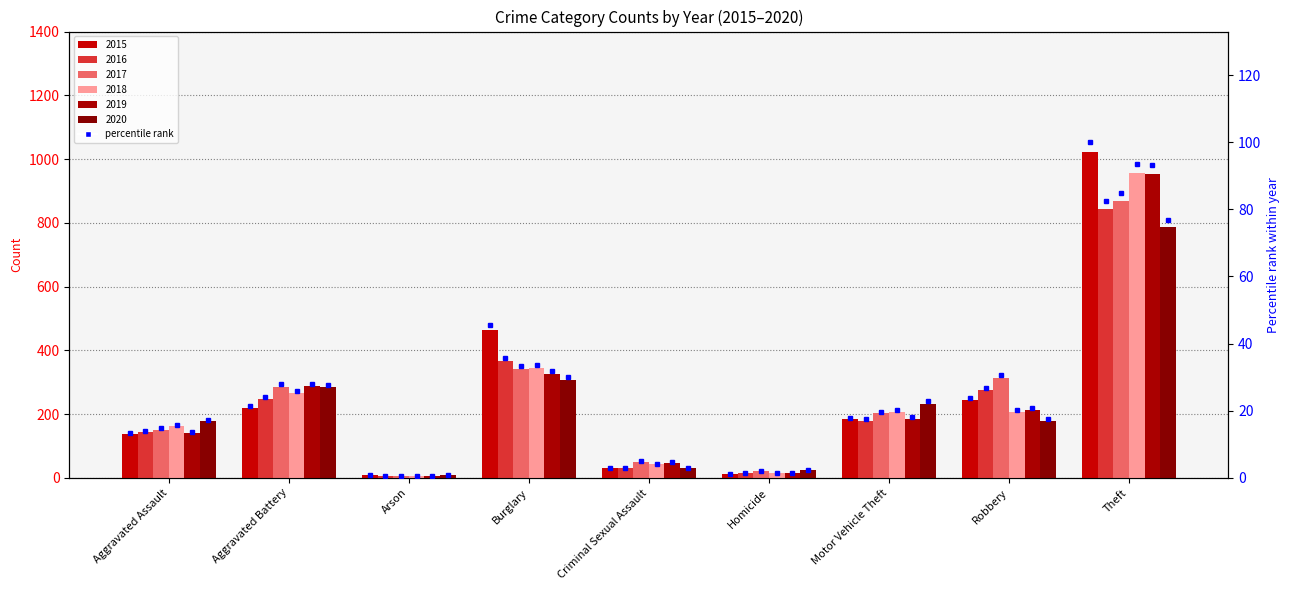

List the labels in order of value, smallest first.

Arson, Homicide, Criminal Sexual Assault, Aggravated Assault, Motor Vehicle Theft, Aggravated Battery, Robbery, Burglary, Theft